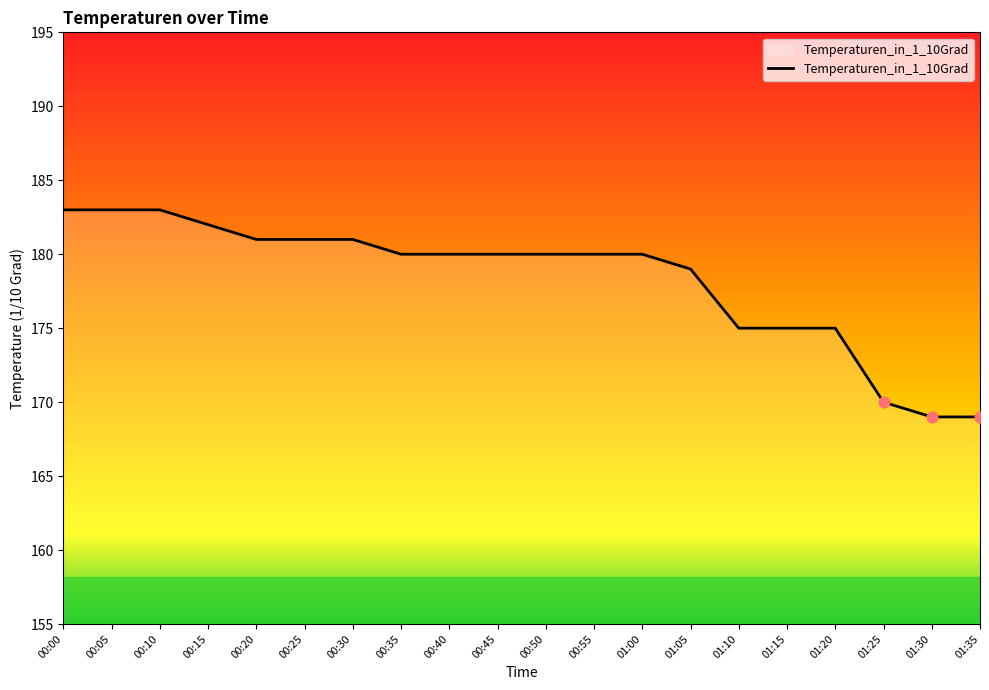

Between 00:15 and 01:05, which is larger?

00:15